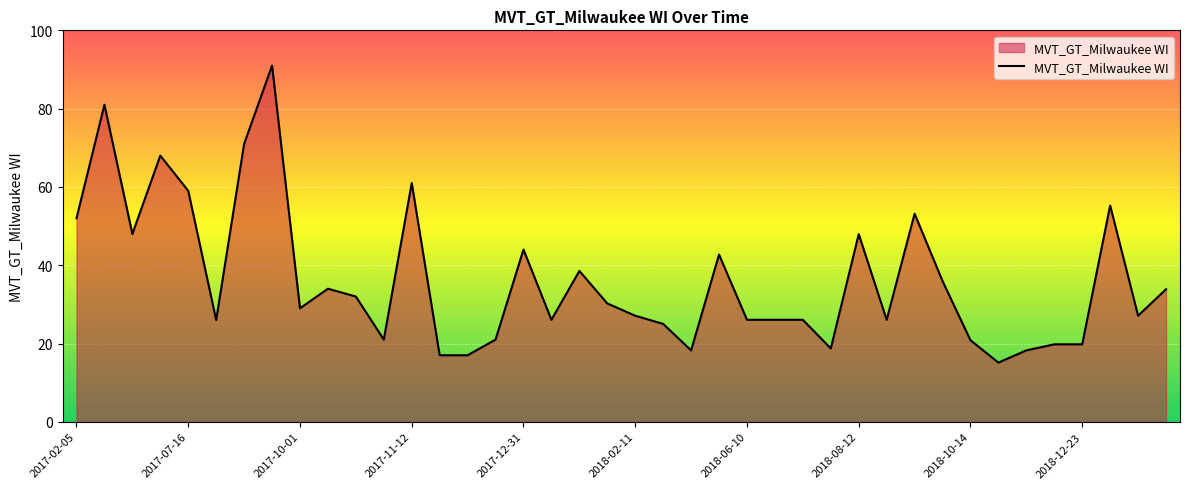

Does the chart have visible grid lines?

Yes